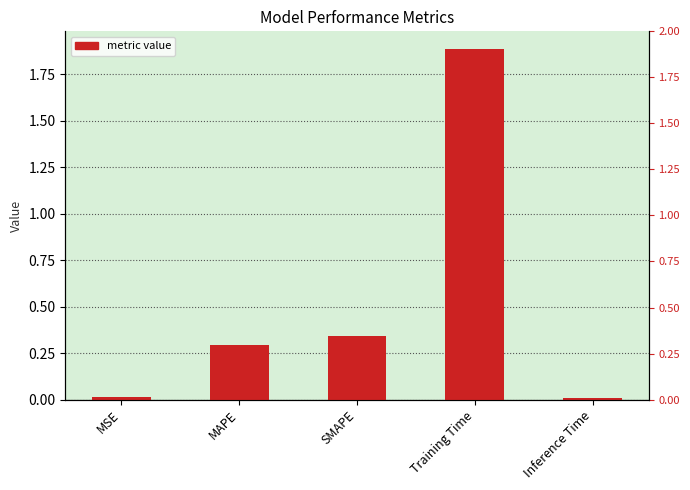

What is the change in value from Training Time to Inference Time?

-1.9